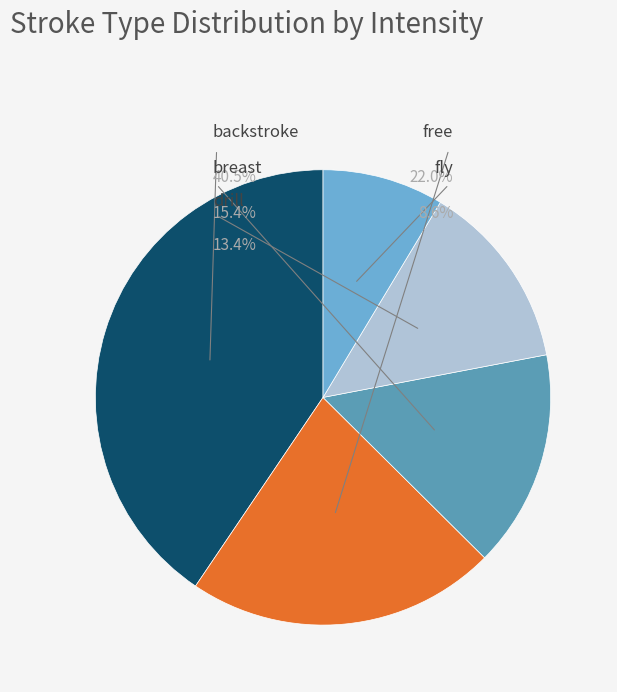

How many segments does this pie chart have?

5